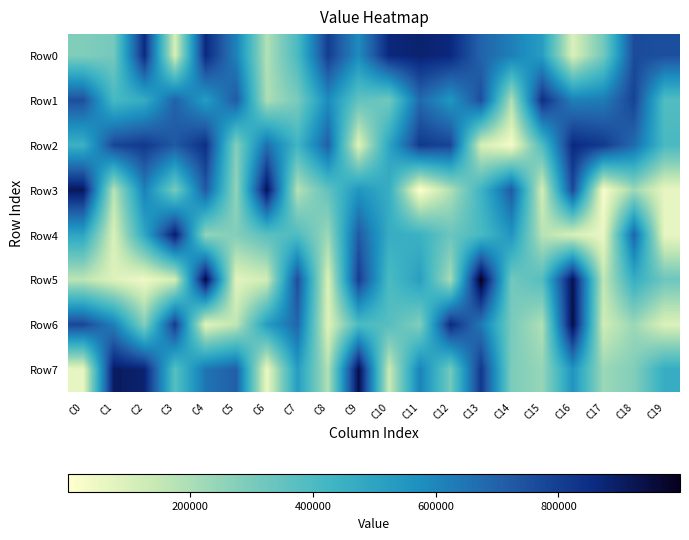

Reading right to left, what are all the values shown in this chart?

Row0: C19=752750	C18=764197	C17=312023	C16=99958	C15=522860	C14=618465	C13=696084	C12=865210	C11=883262	C10=865539	C9=583334	C8=805209	C7=404726	C6=185861	C5=612259	C4=861657	C3=106327	C2=855983	C1=310490	C0=283095
Row1: C19=389100	C18=788582	C17=628257	C16=616789	C15=845599	C14=192493	C13=755018	C12=547744	C11=680123	C10=319775	C9=352811	C8=581067	C7=300288	C6=198281	C5=723220	C4=526340	C3=700353	C2=467677	C1=411961	C0=752637
Row2: C19=408411	C18=674736	C17=814058	C16=859610	C15=395790	C14=28017	C13=109622	C12=782918	C11=815279	C10=497598	C9=83373	C8=708606	C7=431691	C6=663338	C5=277684	C4=843986	C3=725162	C2=816255	C1=779850	C0=449214
Row3: C19=63810	C18=226093	C17=21020	C16=772264	C15=115535	C14=724200	C13=435554	C12=188475	C11=1081	C10=463835	C9=550017	C8=354639	C7=181298	C6=928814	C5=247863	C4=723015	C3=302856	C2=615767	C1=173912	C0=916781
Row4: C19=61404	C18=694622	C17=54996	C16=103274	C15=175192	C14=551418	C13=408391	C12=331424	C11=447427	C10=466292	C9=721539	C8=229928	C7=395496	C6=368839	C5=279077	C4=247612	C3=899979	C2=483019	C1=99918	C0=496679
Row5: C19=325354	C18=464806	C17=155683	C16=936052	C15=382178	C14=315591	C13=998060	C12=207079	C11=517596	C10=401935	C9=804230	C8=97339	C7=758360	C6=121196	C5=77768	C4=957854	C3=115919	C2=42663	C1=86583	C0=165576
Row6: C19=93556	C18=232013	C17=123355	C16=945116	C15=191417	C14=300858	C13=636706	C12=859722	C11=281452	C10=379413	C9=401136	C8=87336	C7=689009	C6=525754	C5=161593	C4=78291	C3=810404	C2=280518	C1=620276	C0=776956
Row7: C19=467498	C18=280292	C17=230305	C16=554655	C15=240048	C14=290717	C13=820943	C12=313476	C11=610438	C10=136488	C9=945501	C8=187310	C7=527291	C6=56175	C5=710113	C4=649967	C3=375981	C2=883217	C1=907467	C0=60788